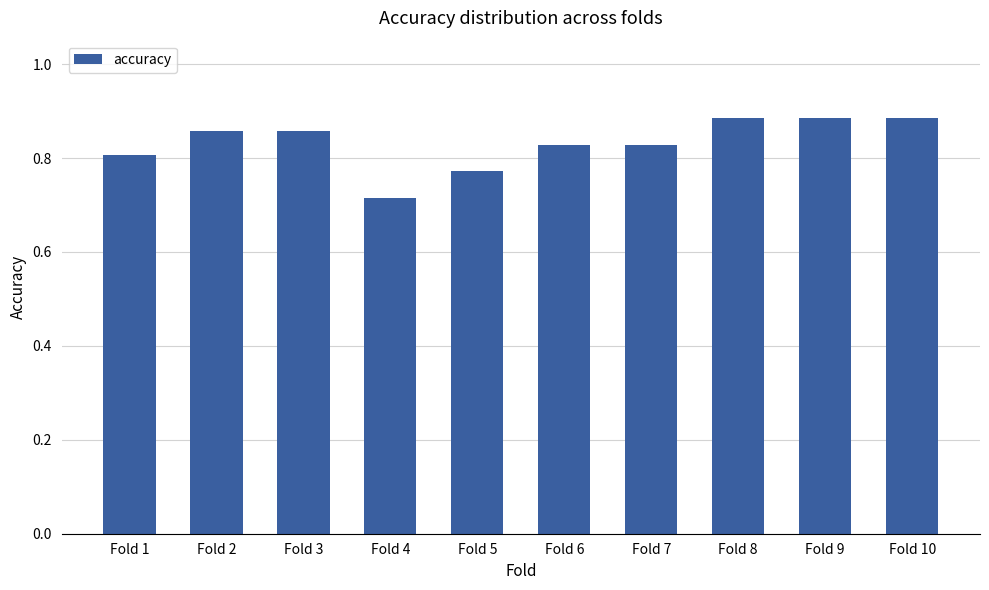

Is it true that the value at Fold 2 is 1.5?

False